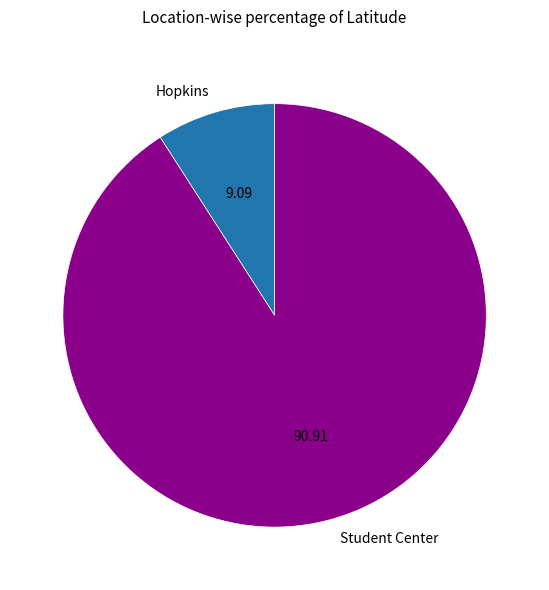

True or false: Hopkins accounts for 1% of the total.

False